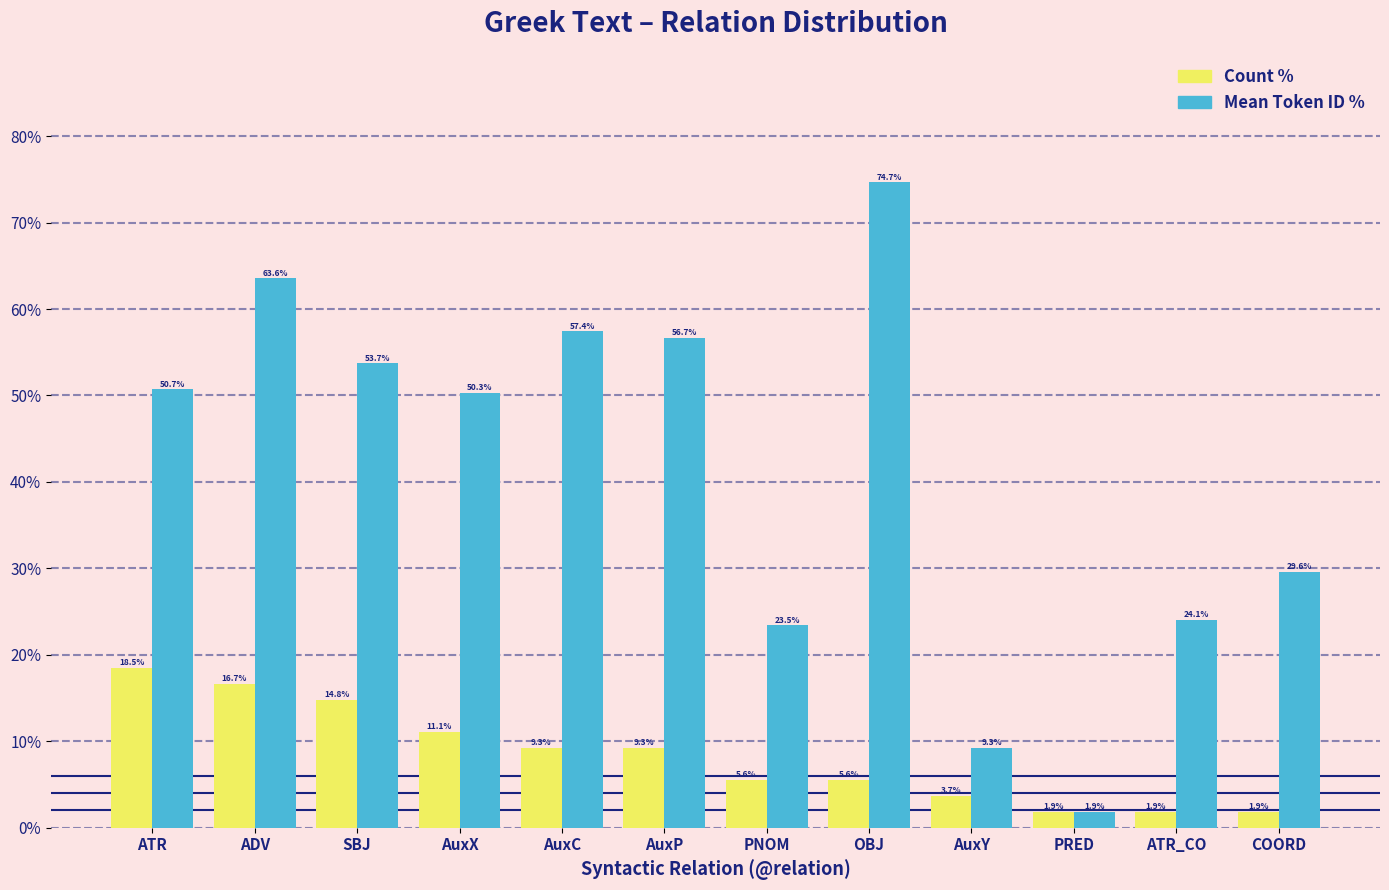

What is the total value across all series at AuxY?

13.0